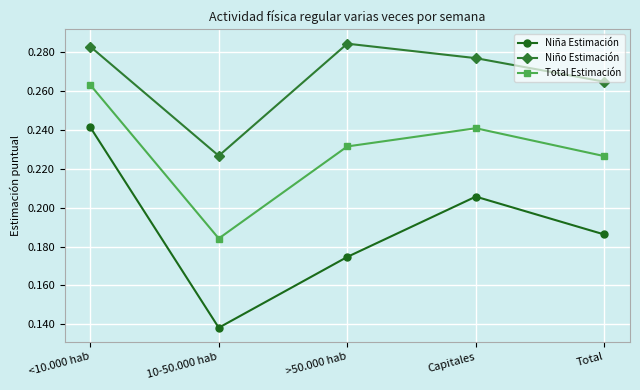

At how many categories does at least one series exceed 0?

5